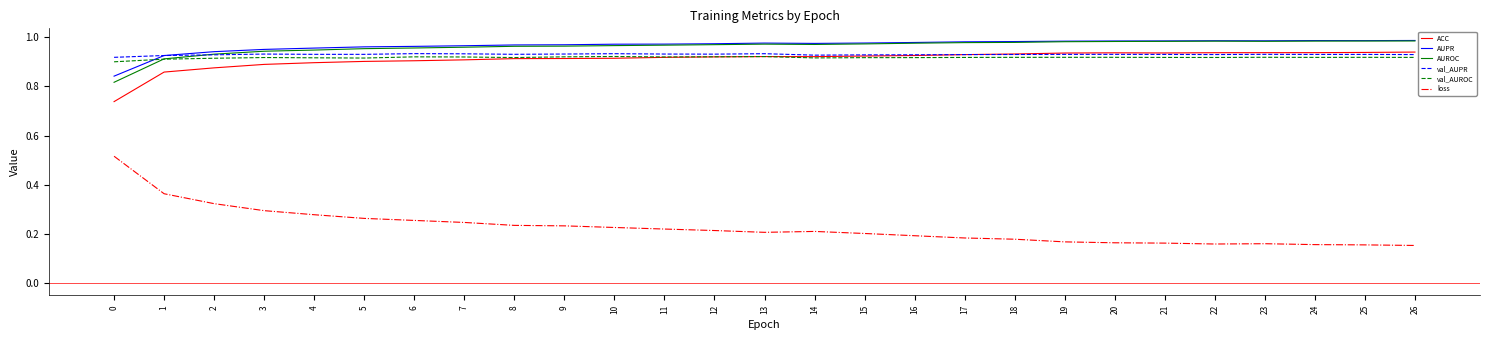

True or false: AUROC and ACC cross at least once.

False